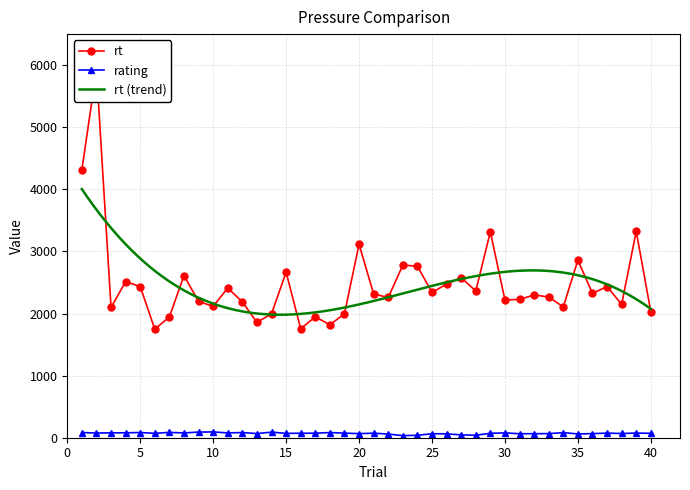

Reading right to left, what are all the values shown in this chart?

rt: 2027	3324	2147	2435	2323	2859	2107	2267	2299	2227	2219	3315	2363	2579	2475	2339	2763	2779	2259	2315	3116	1995	1819	1947	1755	2667	1995	1859	2187	2411	2115	2195	2611	1947	1747	2435	2515	2098	5922	4315
rating: 71	75	68	74	66	61	82	66	65	64	78	71	41	45	63	64	39	34	59	73	66	74	83	73	72	70	90	67	83	78	93	91	77	86	71	84	79	79	75	84